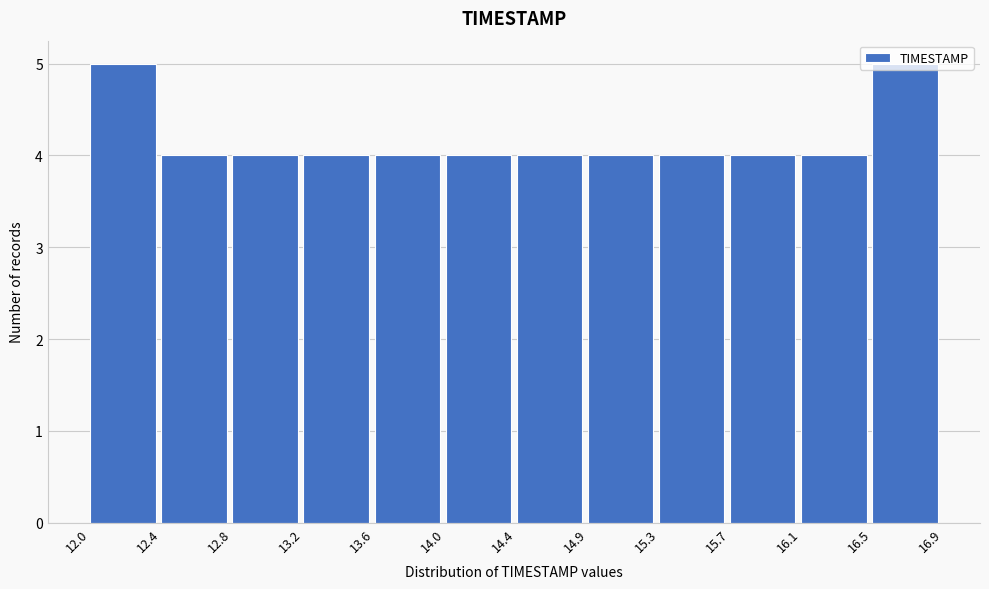

What is the height of the bar covering 14.4 to 14.9 on the x-axis? The values are not printed on the chart, so give them approximately, as read against the axis.

4